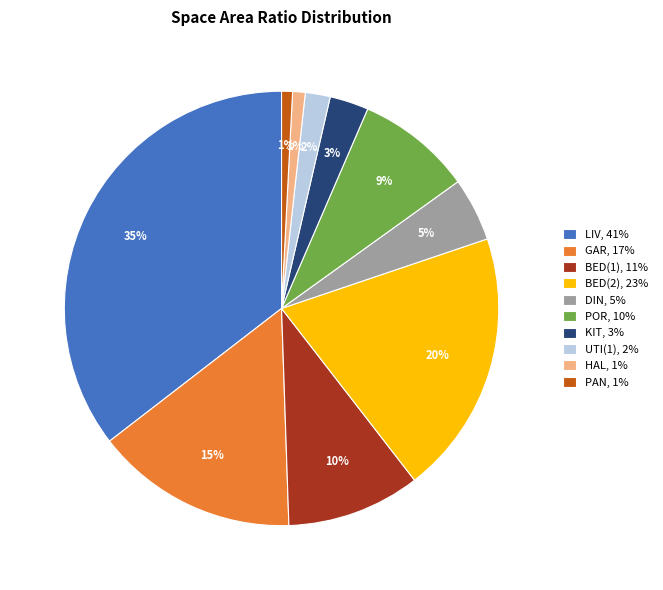

Do PAN, 1% and BED(1), 11% together represent more than half of the pie?

No